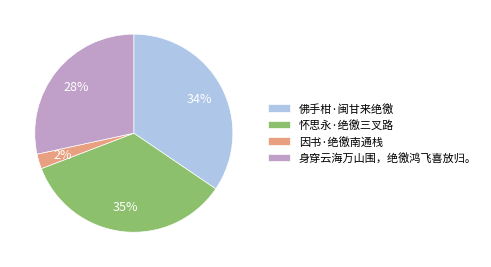

To the nearest percent, what percentage of the pie is 怀思永·绝徼三叉路?

35%